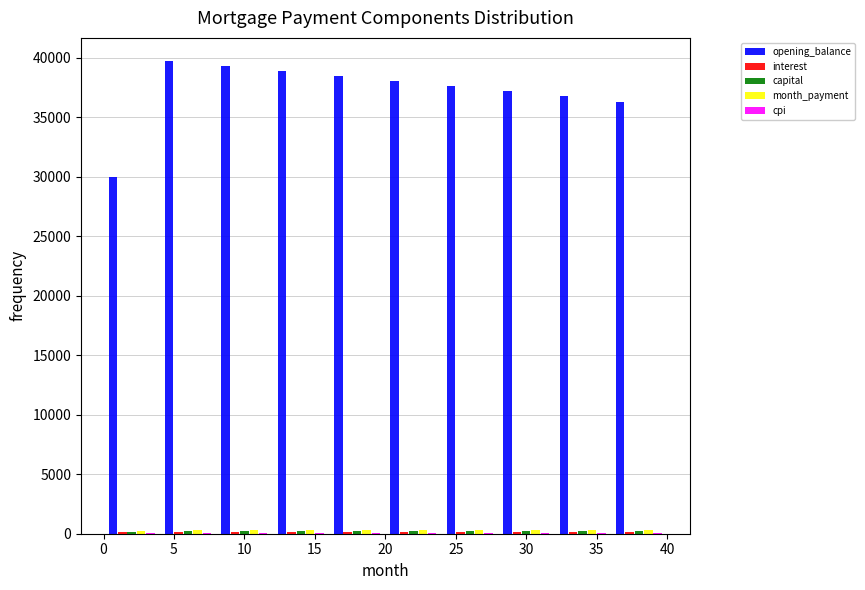

Reading left to right, list every range on the x-axis with the height of the bar of each series over it. The values are not printed on the chart, so give them approximately, as read against the axis.

0 to 4: opening_balance=30000	interest=under 500	capital=under 500	month_payment=under 500	cpi=under 500
4 to 8: opening_balance=39500	interest=under 500	capital=under 500	month_payment=under 500	cpi=under 500
8 to 12: opening_balance=39500	interest=under 500	capital=under 500	month_payment=under 500	cpi=under 500
12 to 16: opening_balance=39000	interest=under 500	capital=under 500	month_payment=under 500	cpi=under 500
16 to 20: opening_balance=38500	interest=under 500	capital=under 500	month_payment=under 500	cpi=under 500
20 to 24: opening_balance=38000	interest=under 500	capital=under 500	month_payment=under 500	cpi=under 500
24 to 28: opening_balance=37500	interest=under 500	capital=under 500	month_payment=under 500	cpi=under 500
28 to 32: opening_balance=37000	interest=under 500	capital=under 500	month_payment=under 500	cpi=under 500
32 to 36: opening_balance=36500	interest=under 500	capital=under 500	month_payment=under 500	cpi=under 500
36 to 40: opening_balance=36500	interest=under 500	capital=under 500	month_payment=under 500	cpi=under 500